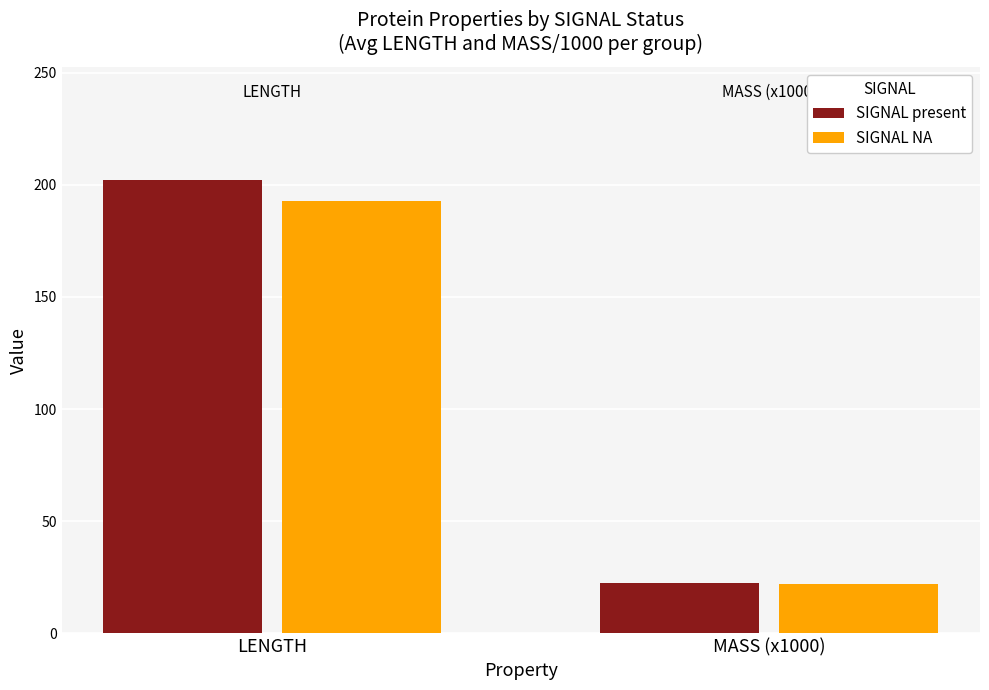

The value of SIGNAL present at MASS (x1000) is 8.2. True or false?

False